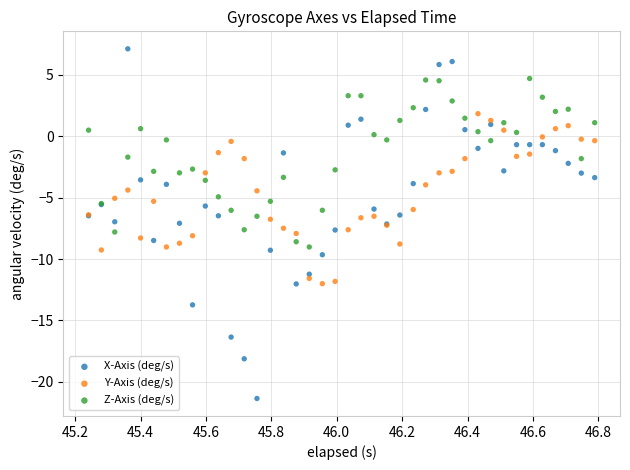

Which series reaches the maximum Y coordinate?

X-Axis (deg/s)